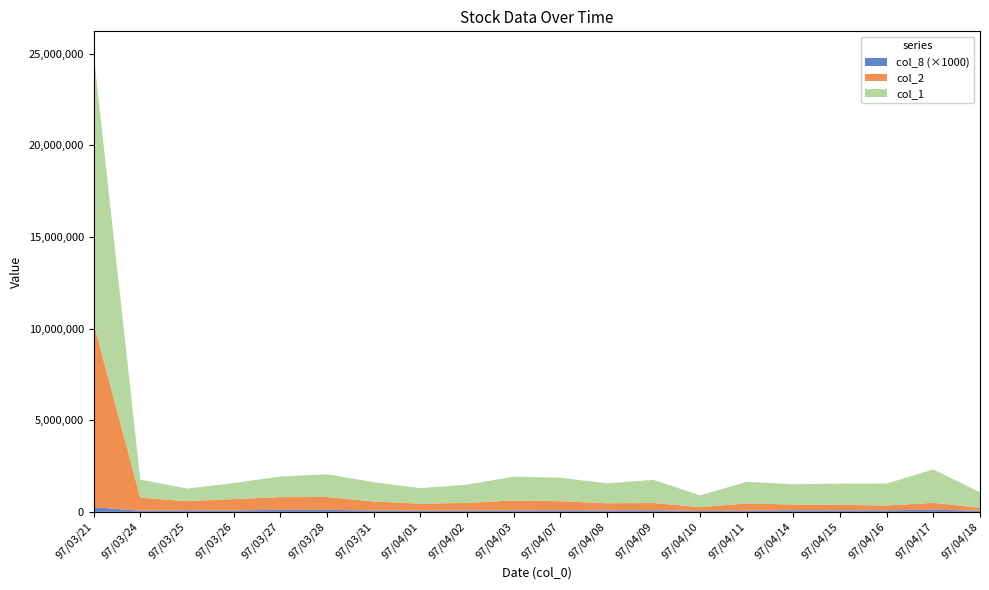

Reading right to left, what are all the values shown in this chart?

col_1: 843000	1824000	1196000	1158000	1110000	1179000	642000	1261000	1090000	1280000	1300000	996000	852000	1054000	1241000	1123000	874000	687000	991000	14678000
col_2: 163820	372990	267380	299810	311880	398550	210880	398290	390200	504000	541510	421200	382970	495170	703620	695140	623020	505900	709750	10043050
col_8: 60	119	83	82	88	63	46	87	78	80	78	68	61	73	108	111	74	80	60	257